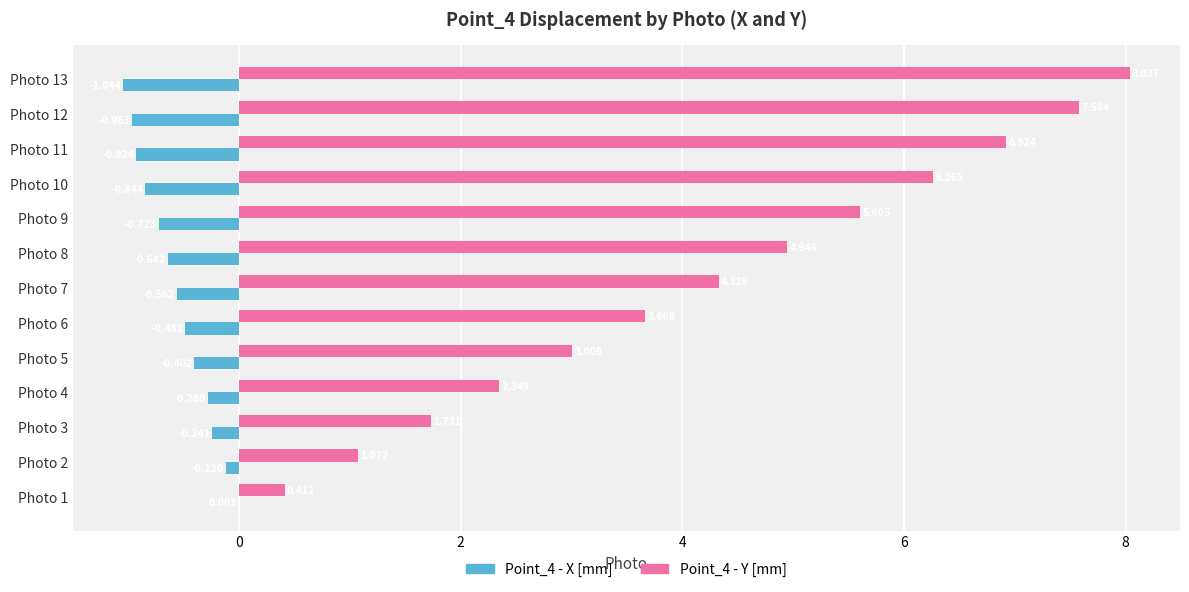

List the series in order of their peak value, lowest first.

Point_4 - X [mm], Point_4 - Y [mm]